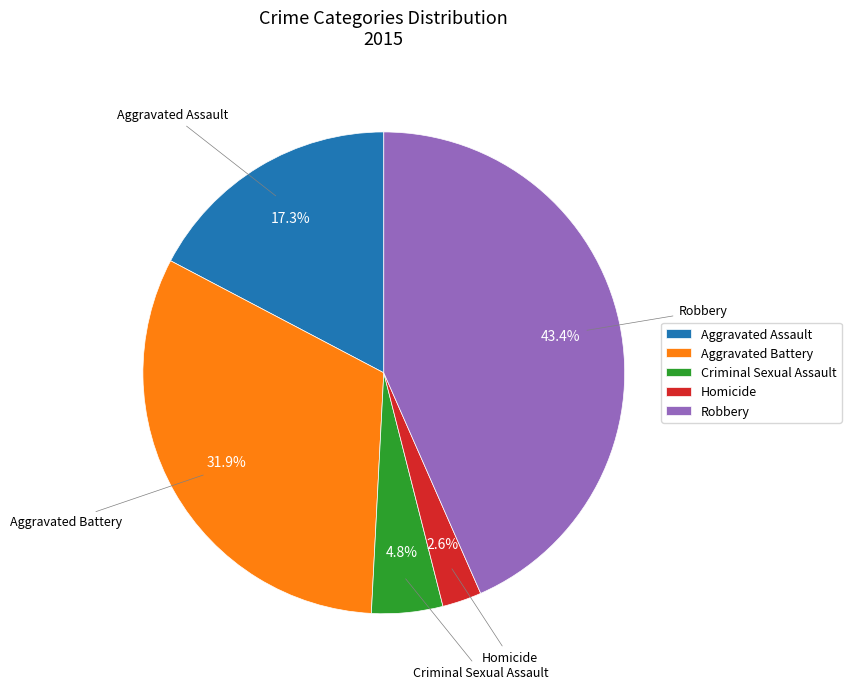

Does any single category account for the majority?

No